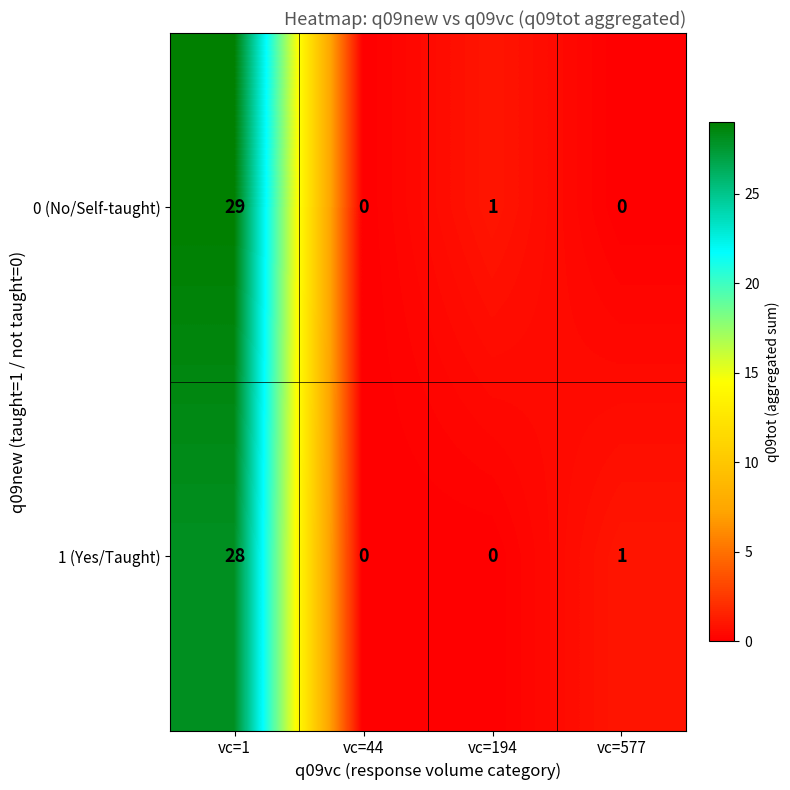

Reading right to left, list all the values displayed in this chart.

0 (No/Self-taught): 0	1	0	29
1 (Yes/Taught): 1	0	0	28